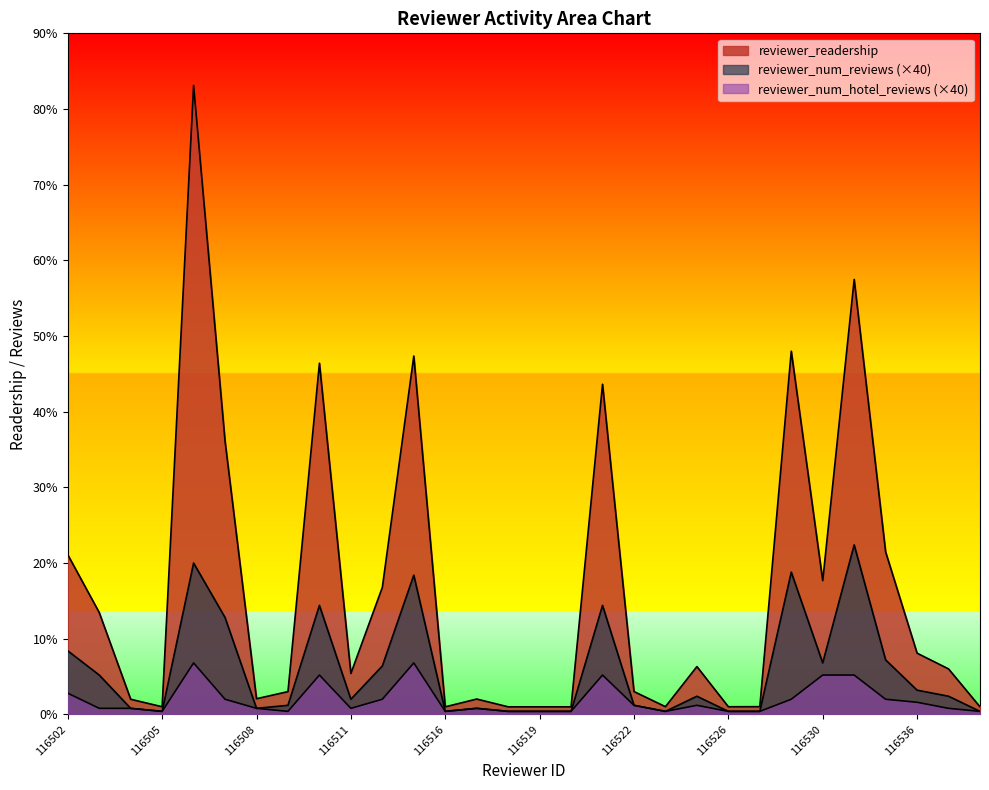

What is the total value across all series at 116503?

1946